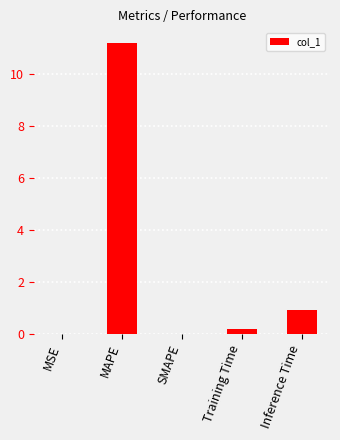

True or false: the data shows 0.4 at Inference Time.

False